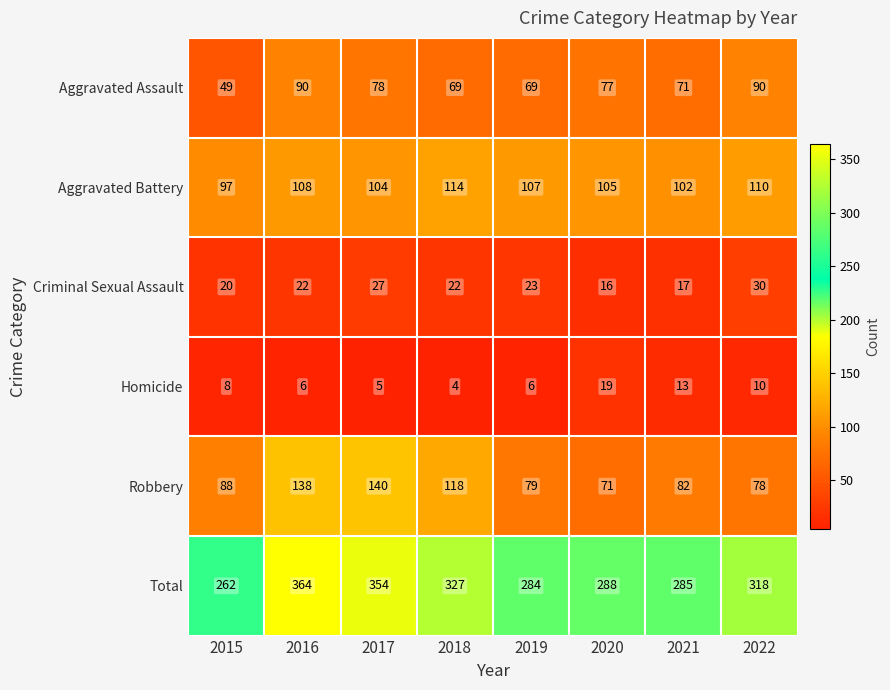

Count the number of categories in the chart.

8